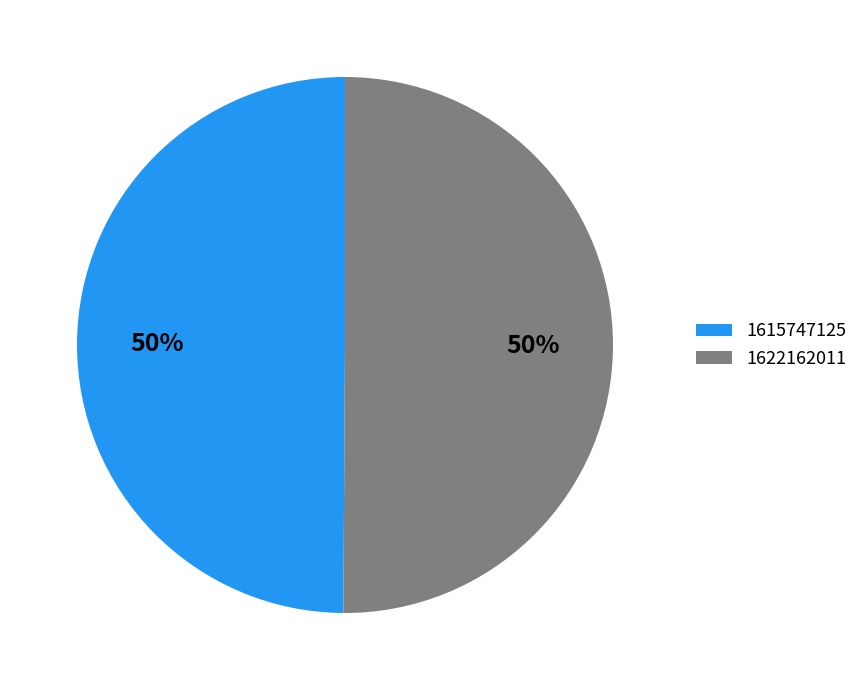

Do 1622162011 and 1615747125 together represent more than half of the pie?

Yes